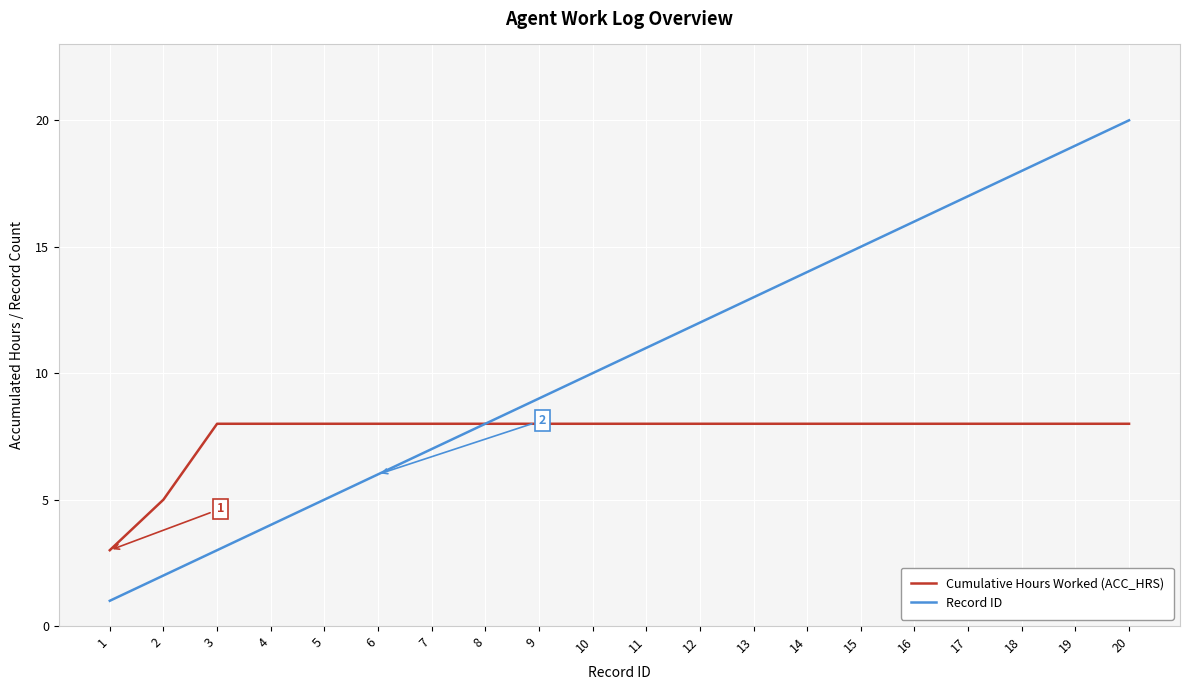

What are all the series names shown in the legend?

Cumulative Hours Worked (ACC_HRS), Record ID